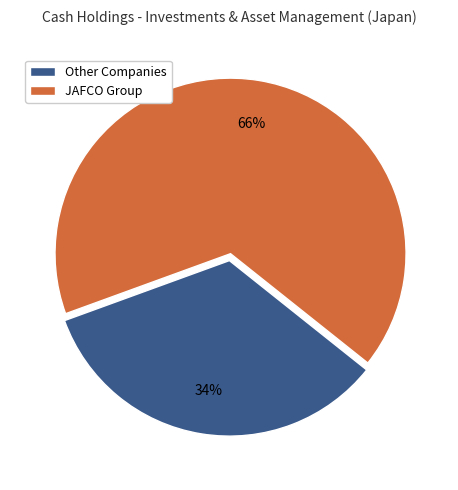

How many segments does this pie chart have?

2